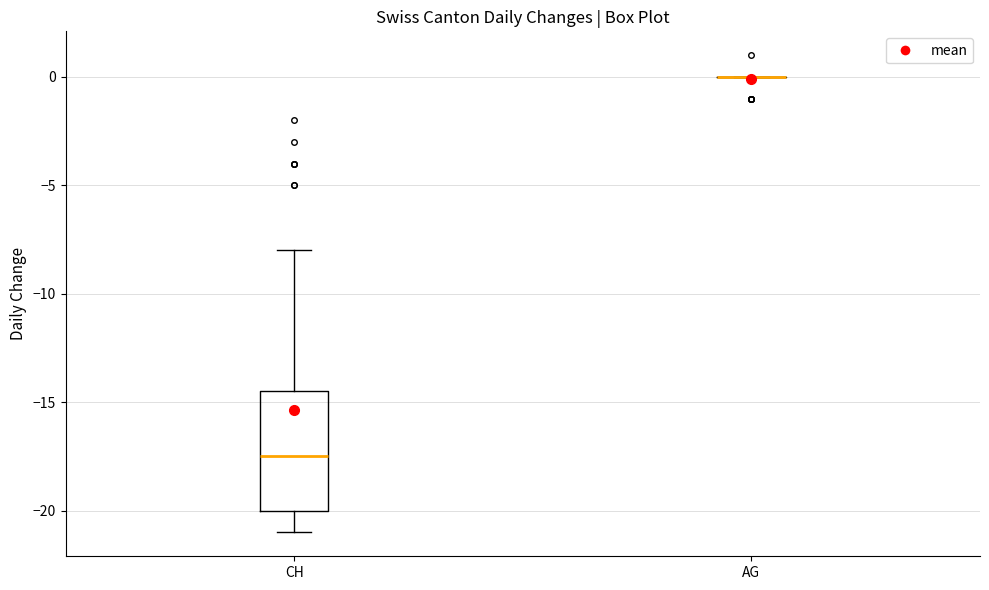

Reading left to right, transcribe this box plot: for each box, give where its median line is, the range the box spans, and where its two whiskers end, as read against the y-axis. The values are not printed on the chart, so give them approximately, as read against the axis.

CH: median -17.5, box -20.0 to -14.5, whiskers -21.0 to -8.0
AG: box collapsed to a line at 0.0, whiskers 0.0 to 0.0